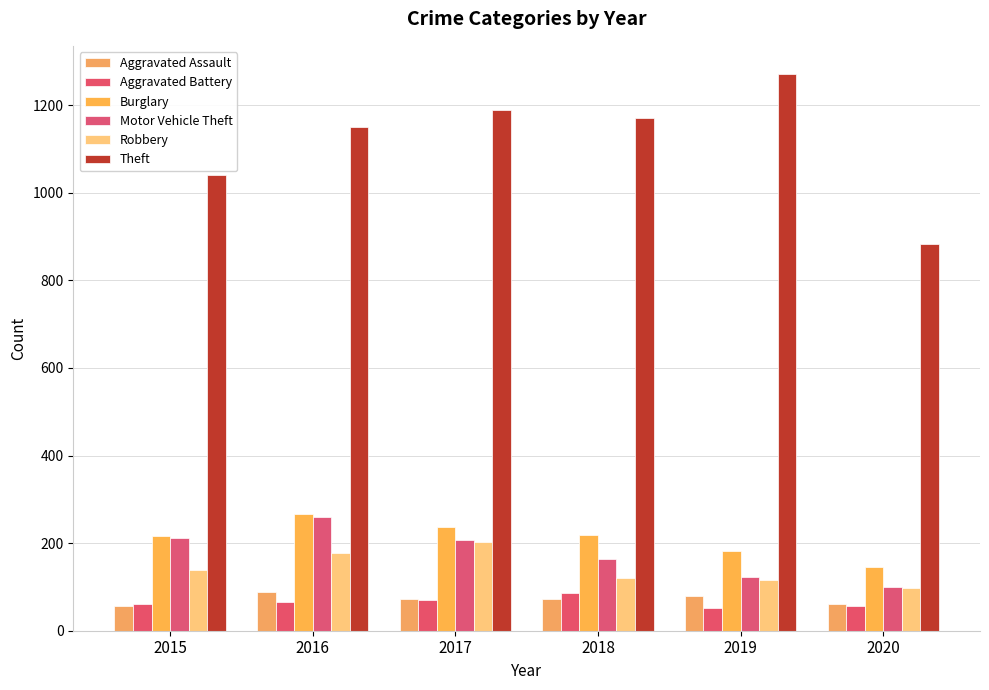

How many distinct data groups are displayed?

6